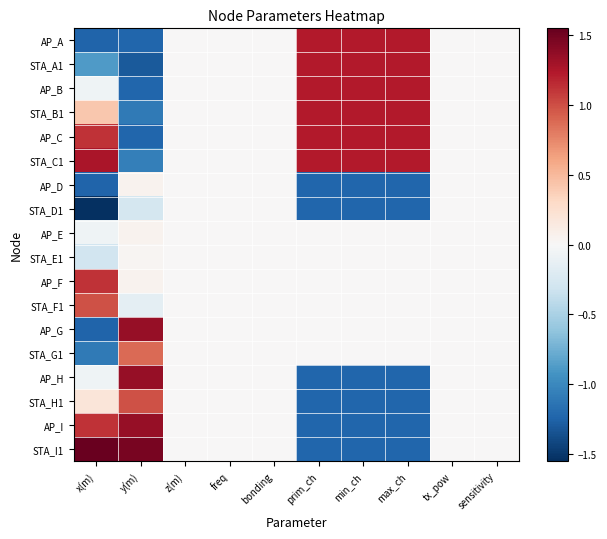

Between y(m) and z(m), which is larger?

z(m)